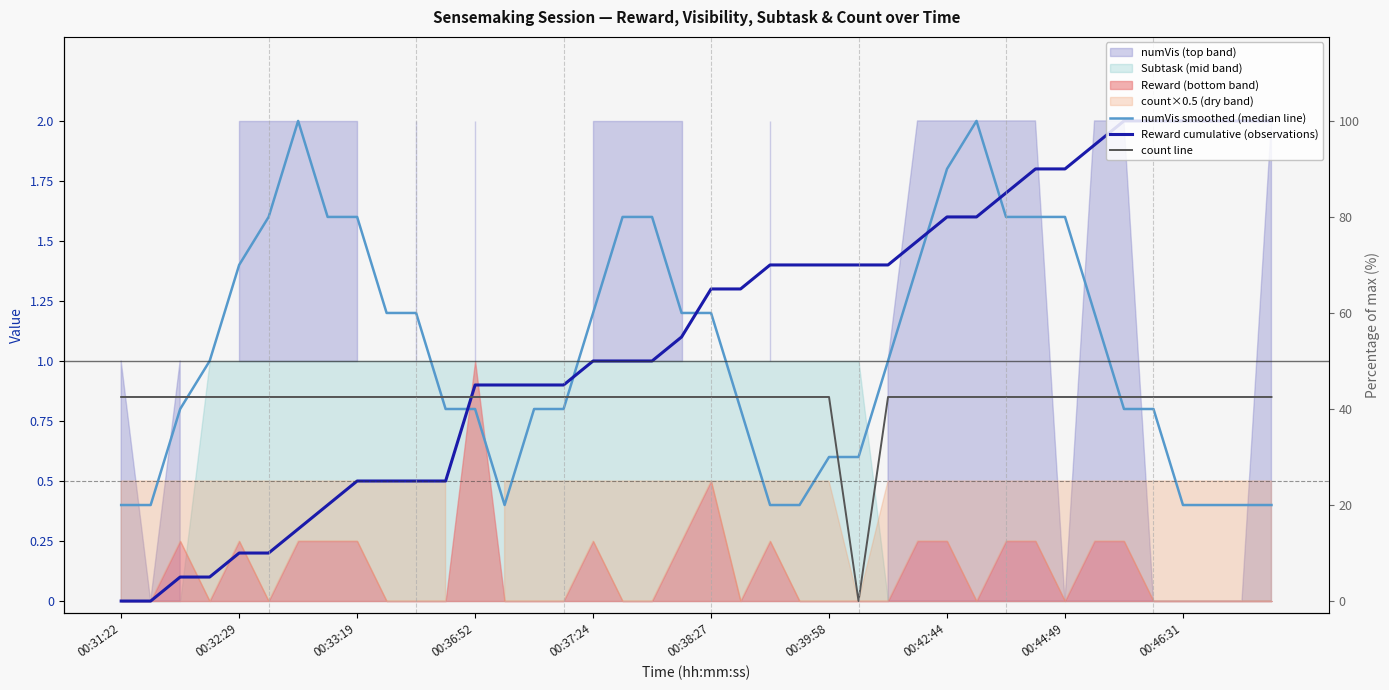

What is the average value of the count line series?

0.8